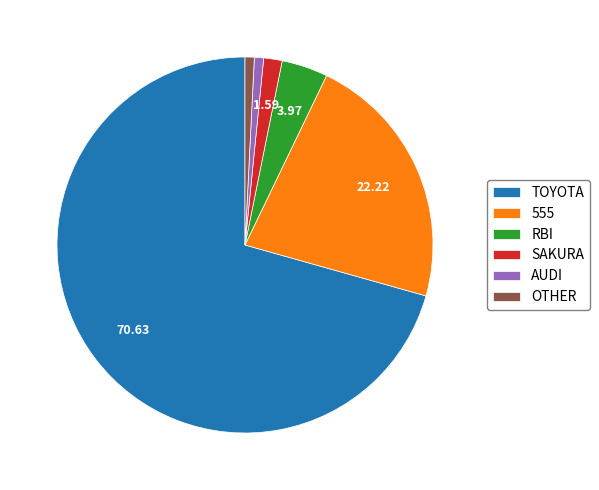

What is the largest slice in the pie chart?

TOYOTA